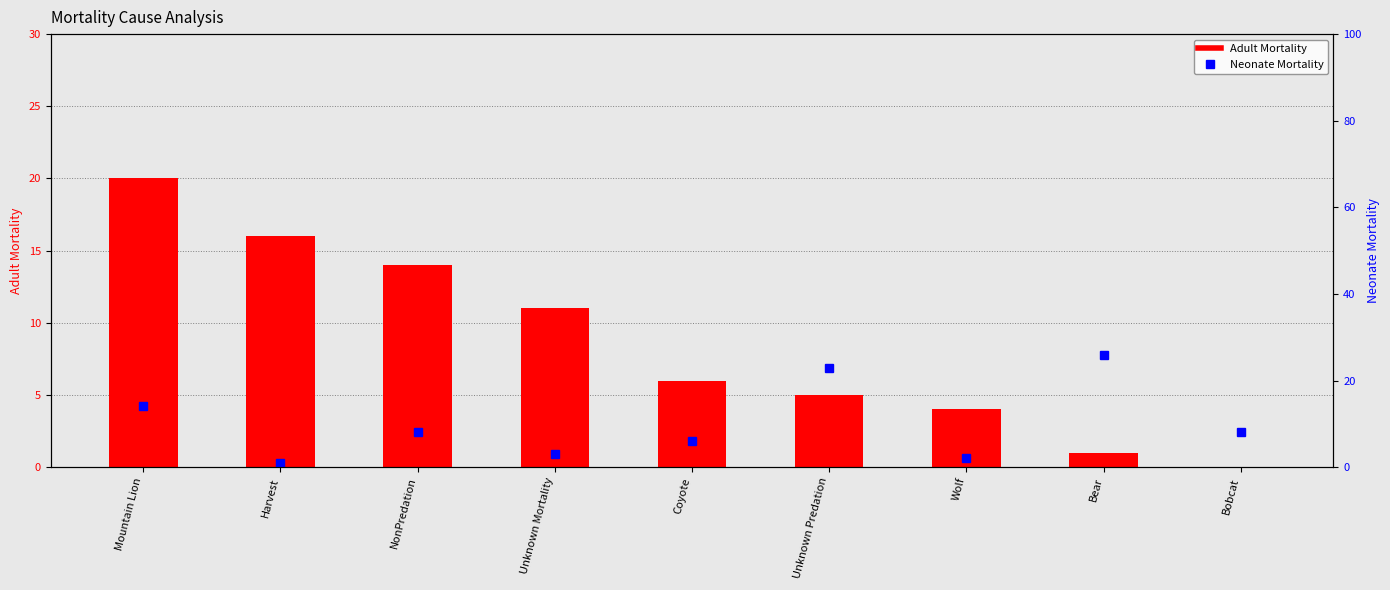

Which has a higher value, Wolf or Unknown Predation?

Unknown Predation